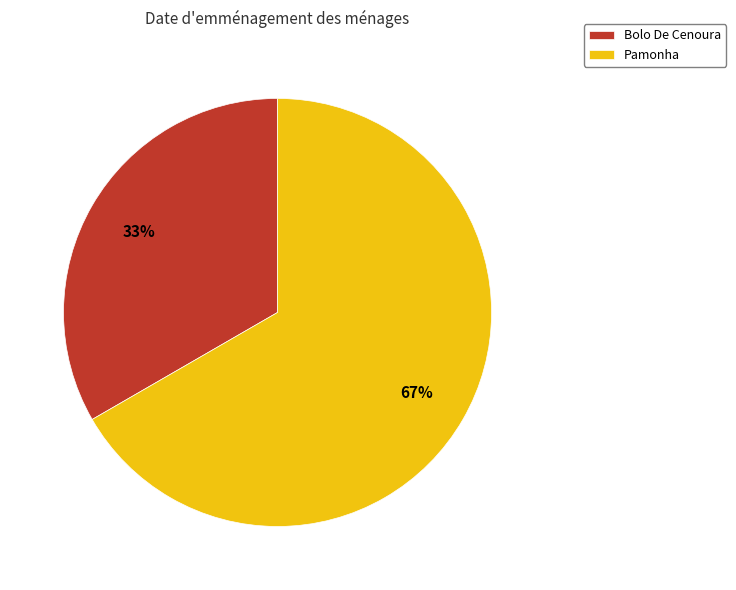

Does Pamonha account for over 50% of the chart?

Yes